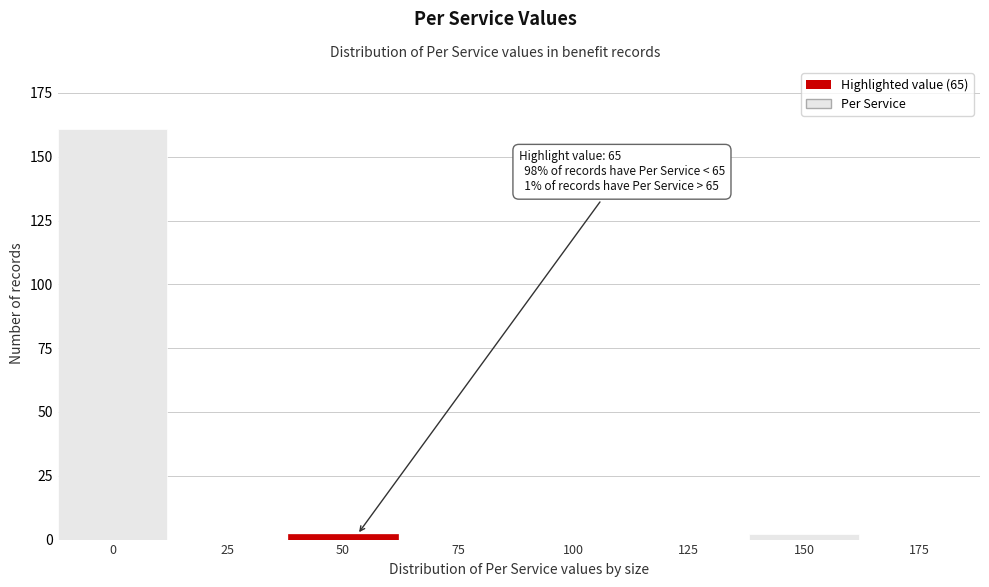

Reading right to left, transcribe all the data shown in this chart.

175=0	150=2	125=0	100=0	75=0	50=2	25=0	0=161